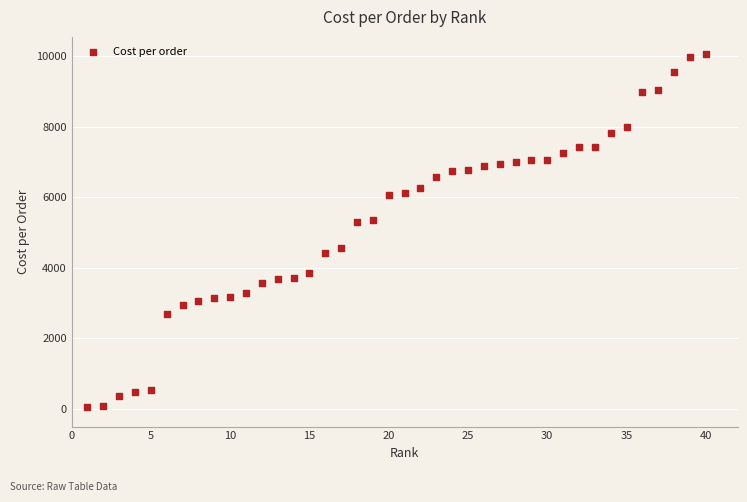

What is the range of X values (max minus min)?

39.0